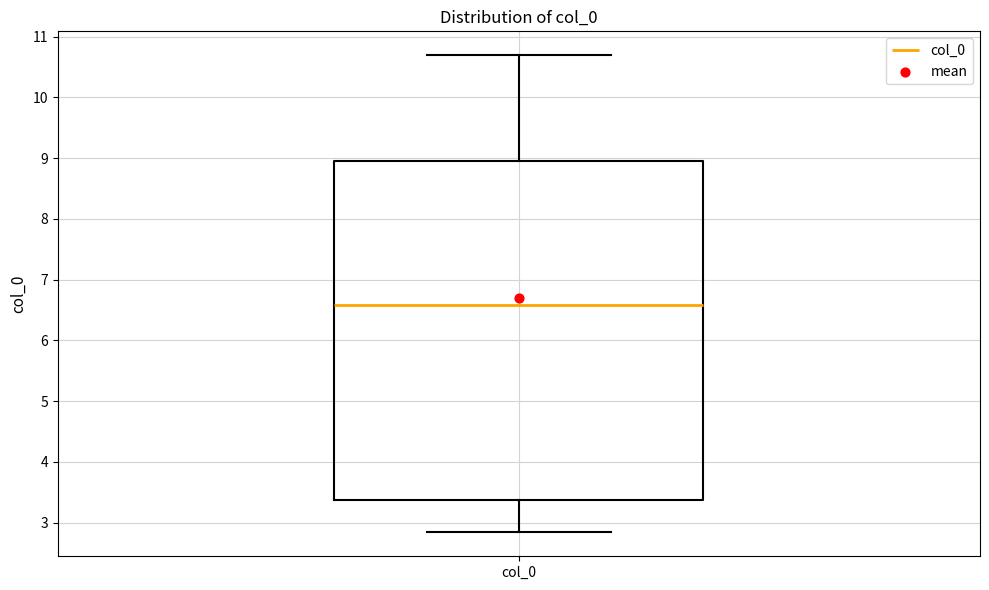

Transcribe this box plot: give where the median line is, the range the box spans, and where the two whiskers end, as read against the y-axis. The values are not printed on the chart, so give them approximately, as read against the axis.

median 6.6, box 3.4 to 9.0, whiskers 2.8 to 10.7